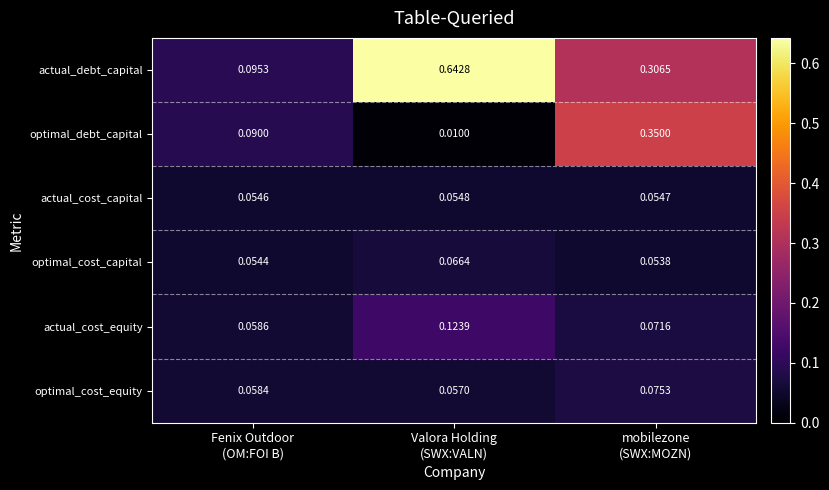

List the series in order of their peak value, highest first.

actual_debt_capital, optimal_debt_capital, actual_cost_equity, optimal_cost_equity, optimal_cost_capital, actual_cost_capital